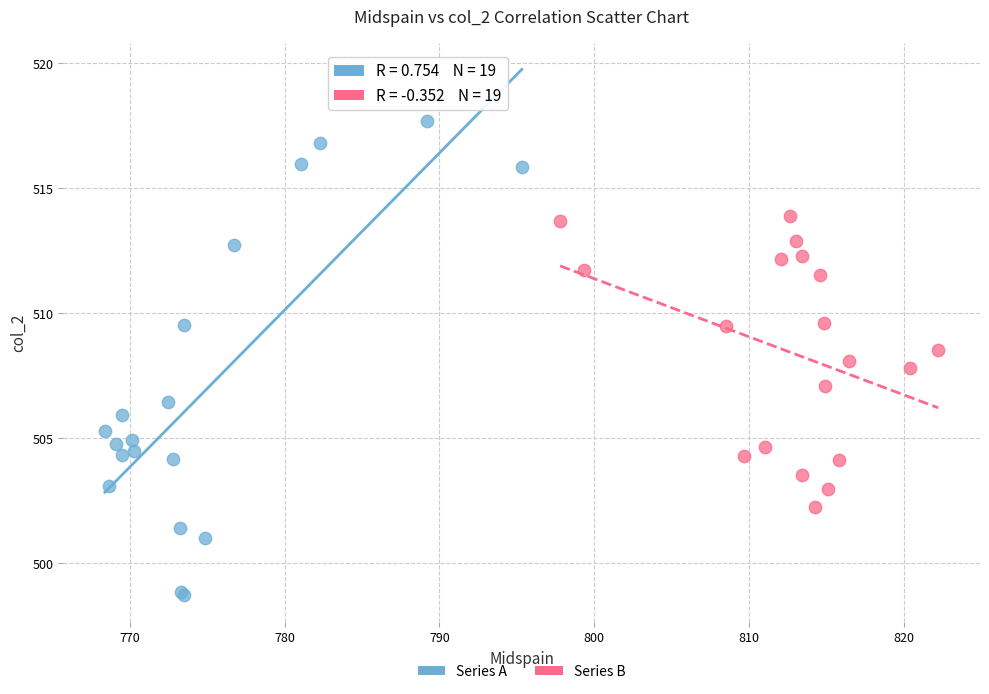

Which series reaches the minimum Y coordinate?

Series A